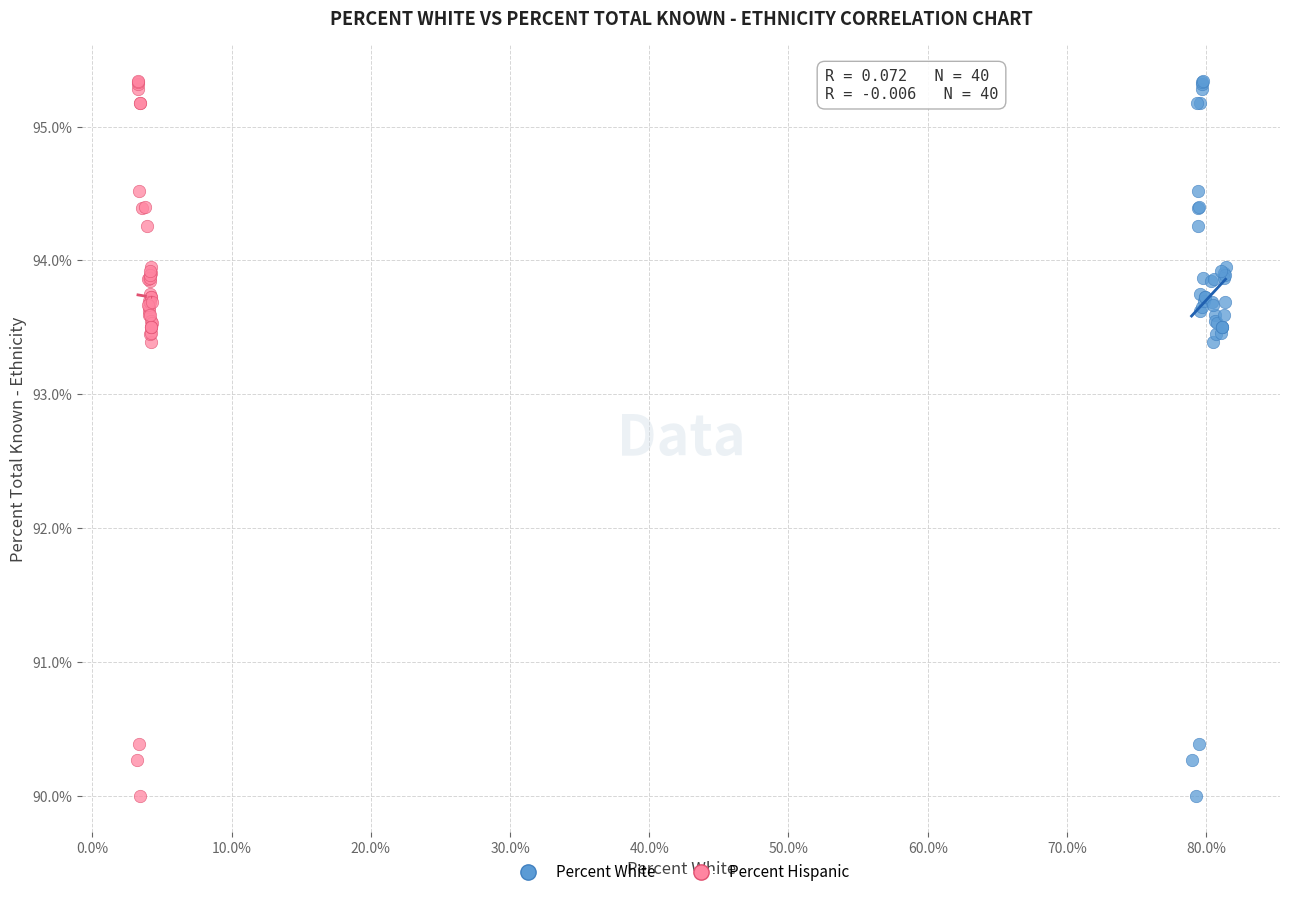

What are all the series names shown in the legend?

Percent White, Percent Hispanic